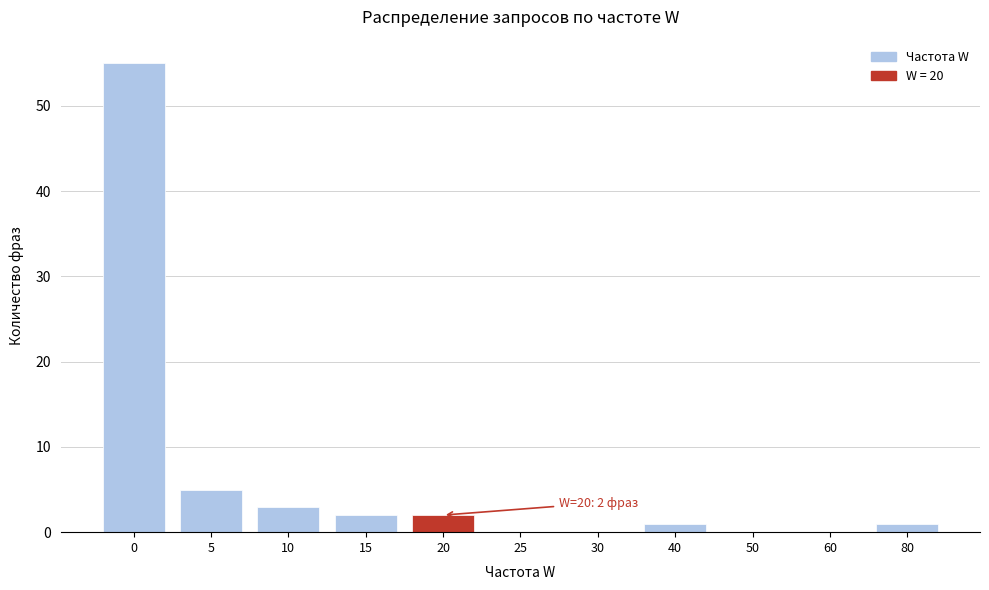

Reading left to right, extract all data points from this chart.

0=55	5=5	10=3	15=2	20=2	25=0	30=0	40=1	50=0	60=0	80=1